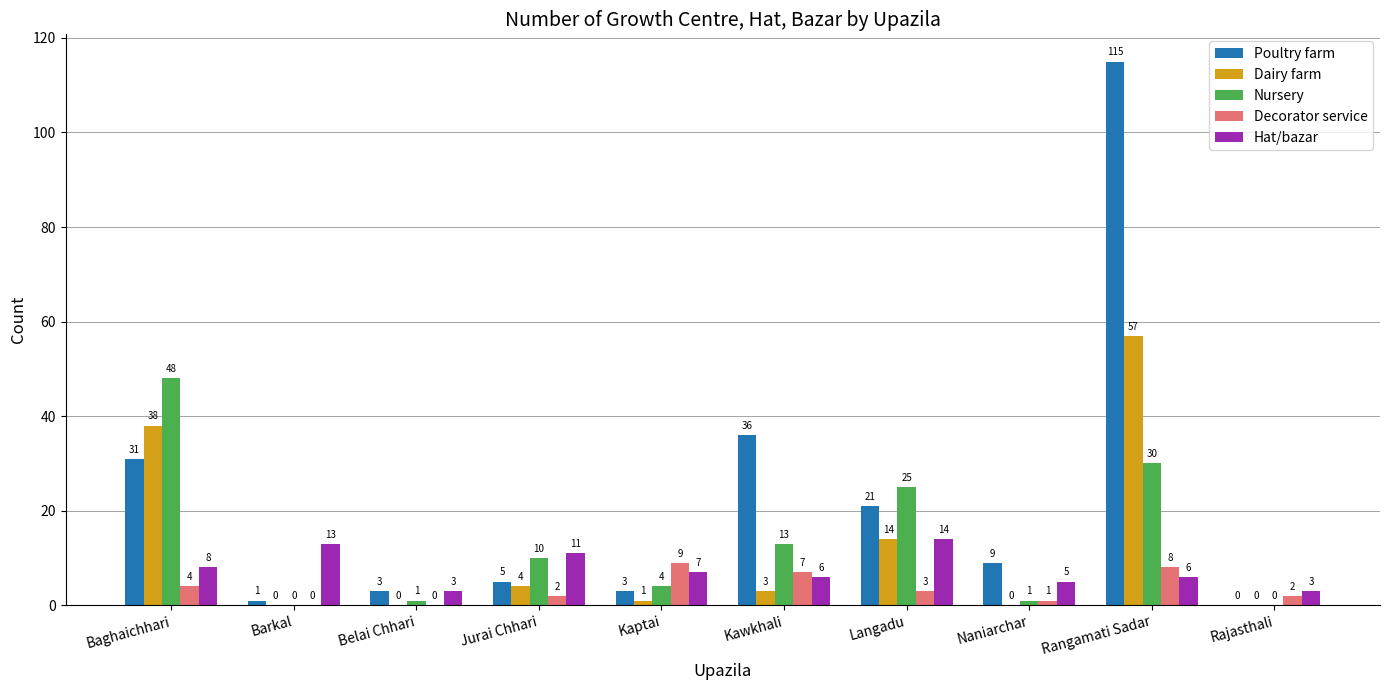

At which category is the sum across all series the highest?

Rangamati Sadar